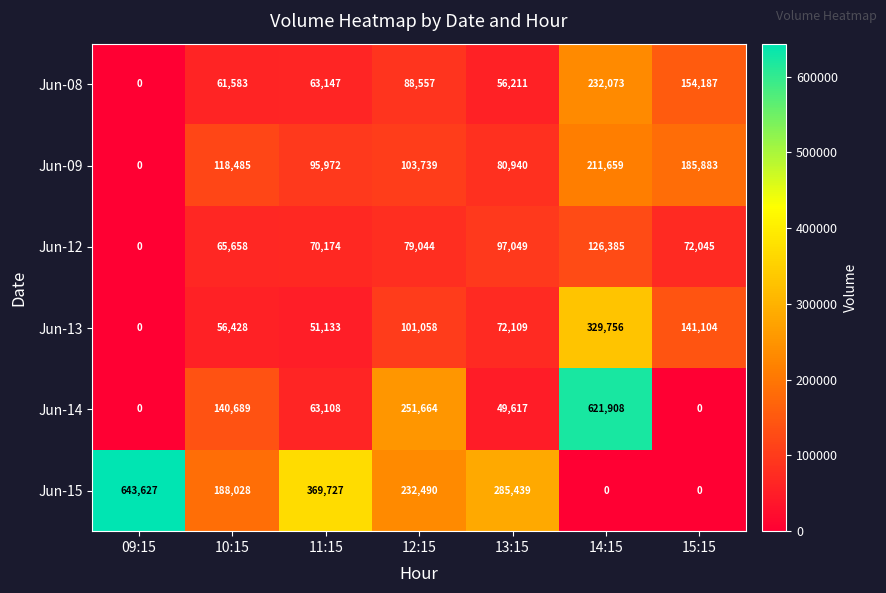

What is the total value across all series at 14:15?

1521781